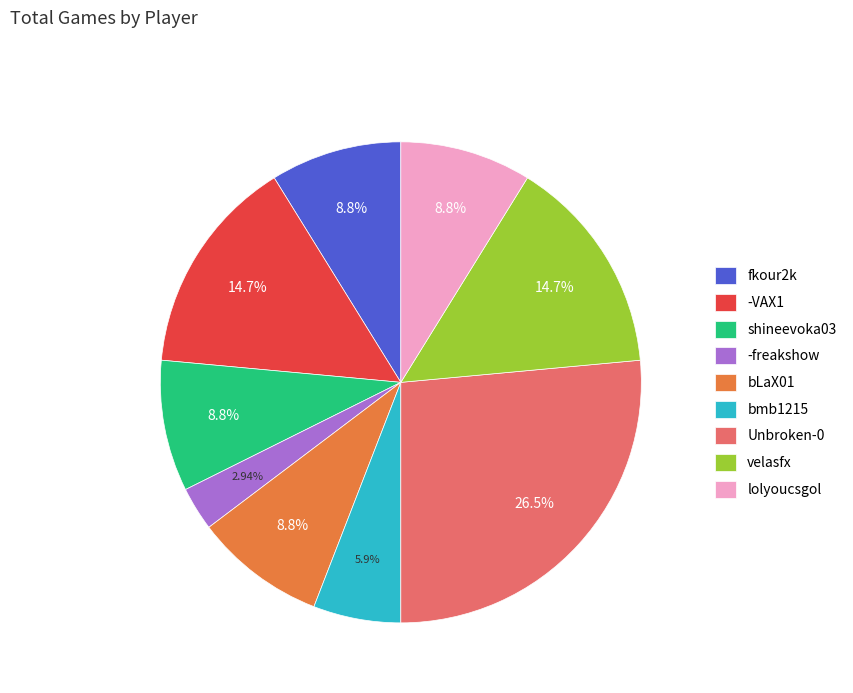

What is the ratio of the value at bLaX01 to the value at -freakshow?

3.0